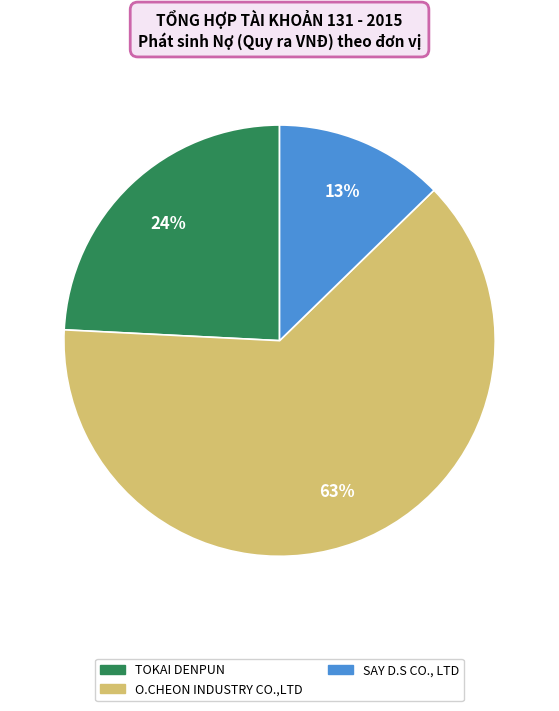

Is the sum of O.CHEON INDUSTRY CO.,LTD and SAY D.S CO., LTD greater than half?

Yes